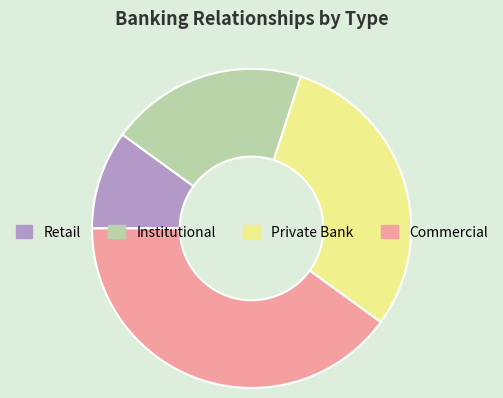

Does any single category account for the majority?

No